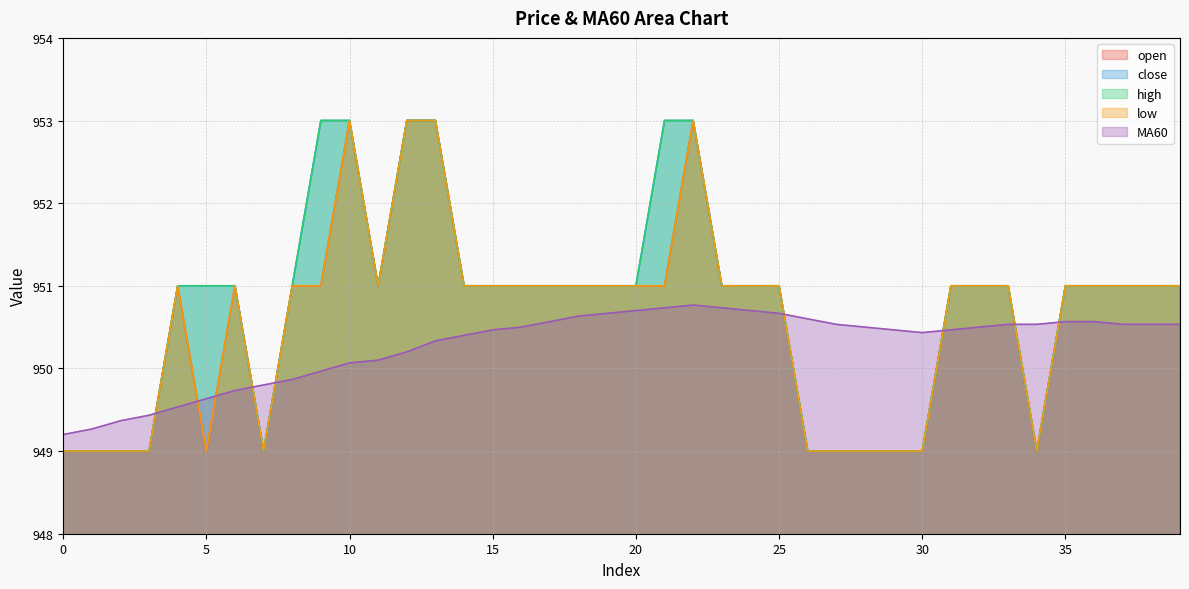

What is the difference between the maximum and minimum values in the open series?

4.0